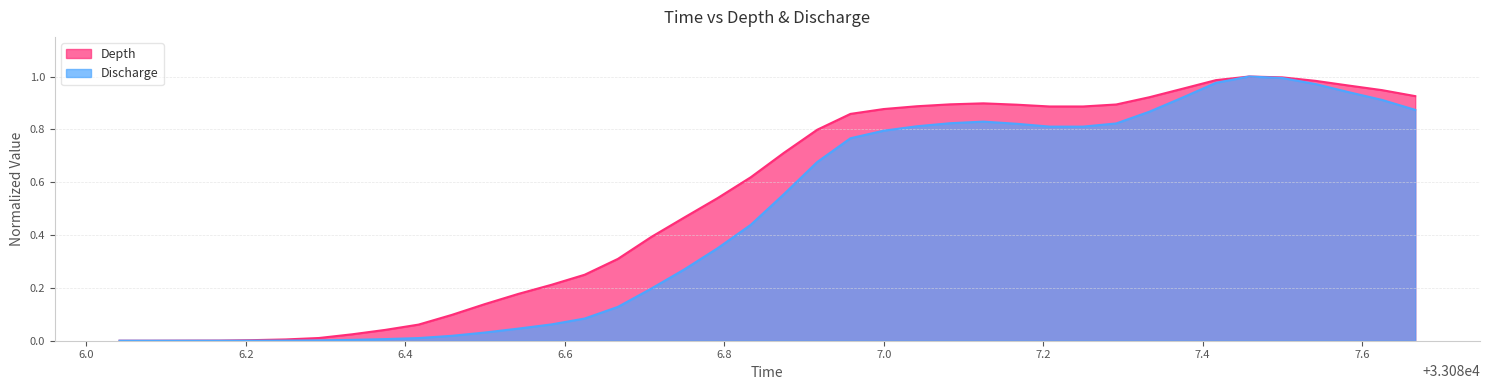

Which series has the largest total across all categories?

Depth